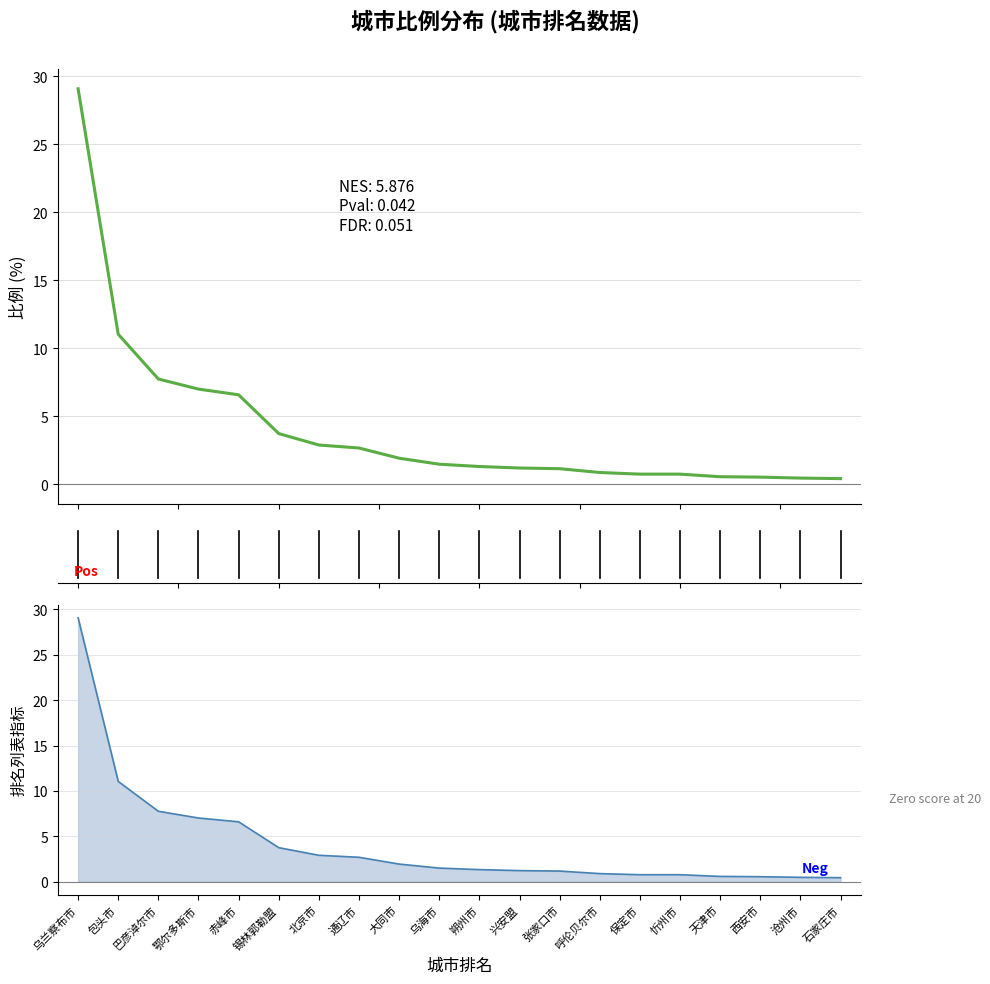

Count the number of data series in this chart.

1